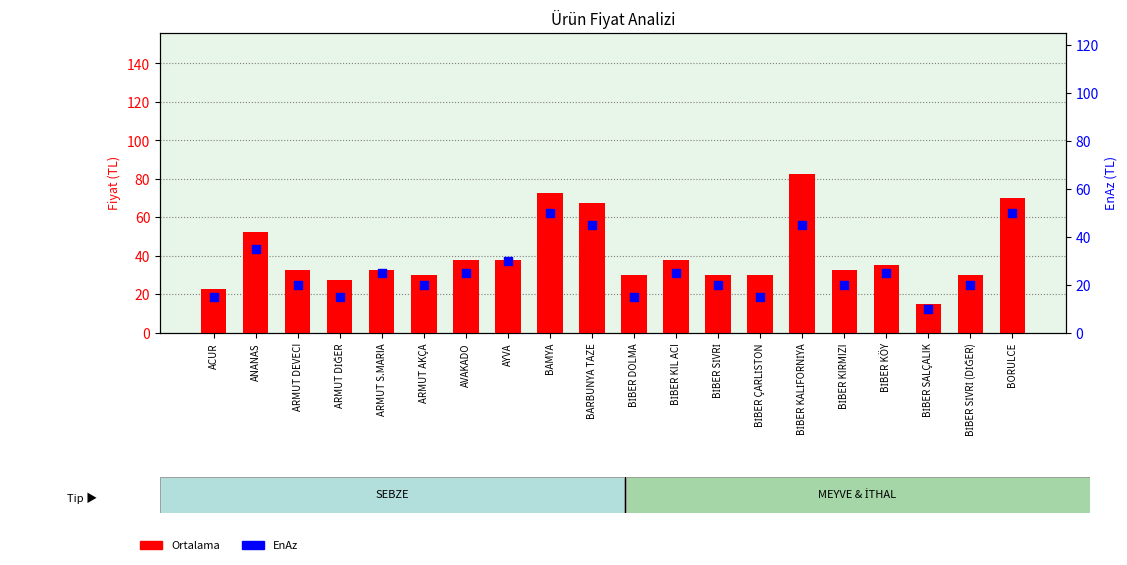

Which series has the widest spread of Y values?

Ortalama